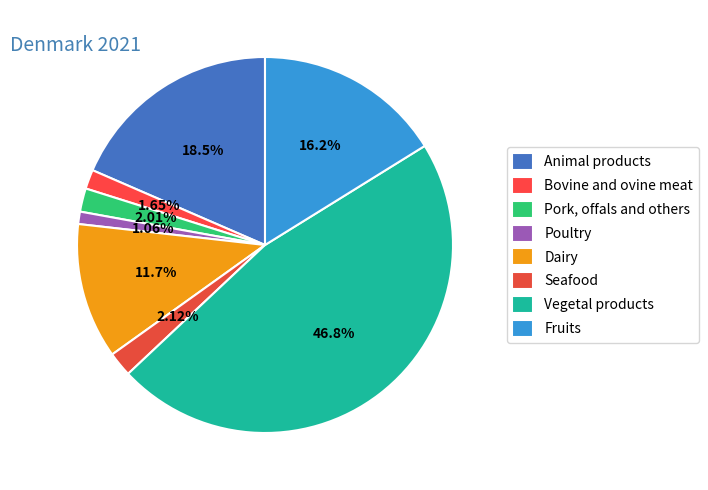

To the nearest percent, what is the difference between the largest and smallest slice percentages?

46%